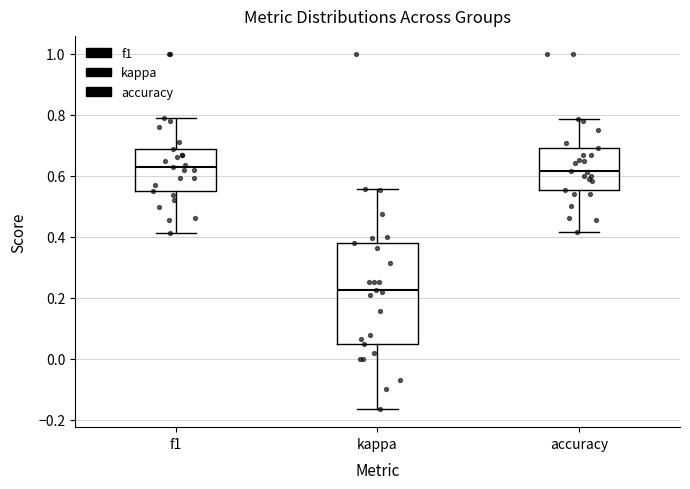

Reading left to right, transcribe this box plot: for each box, give where its median line is, the range the box spans, and where its two whiskers end, as read against the y-axis. The values are not printed on the chart, so give them approximately, as read against the axis.

f1: median 0.62, box 0.54 to 0.68, whiskers 0.42 to 0.78
kappa: median 0.22, box 0.04 to 0.38, whiskers -0.16 to 0.56
accuracy: median 0.62, box 0.56 to 0.68, whiskers 0.42 to 0.78